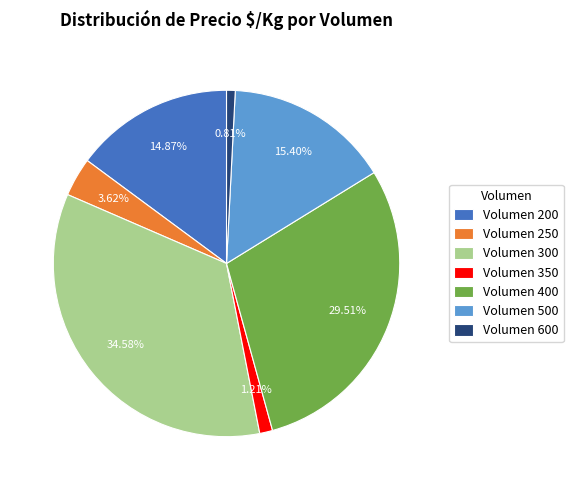

Is Volumen 400 the majority of the pie?

No